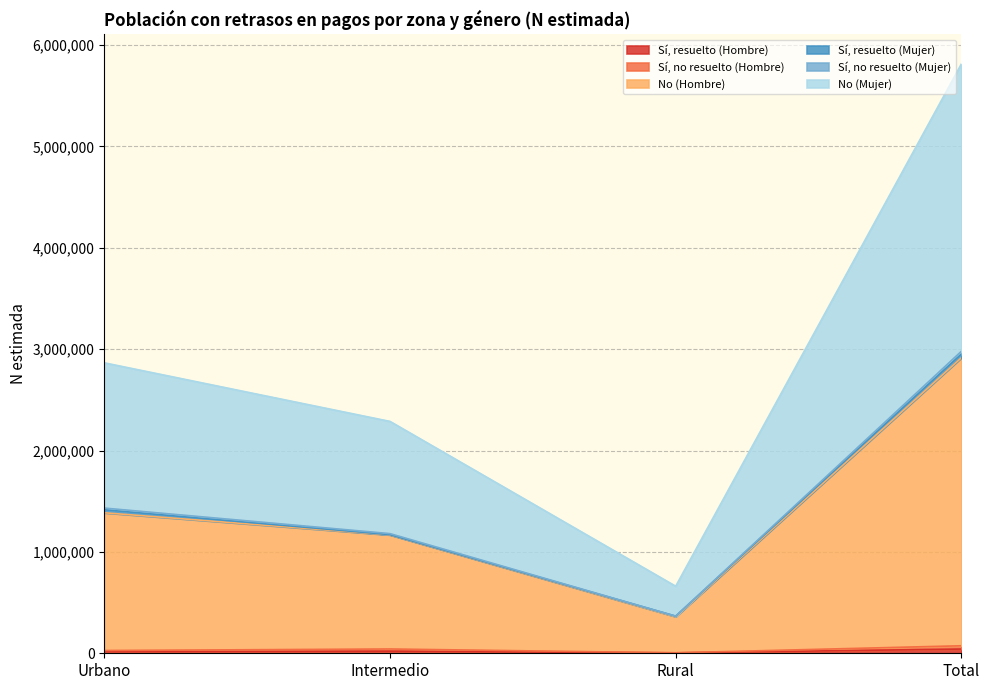

What is the total value across all series at Urbano?

2865563